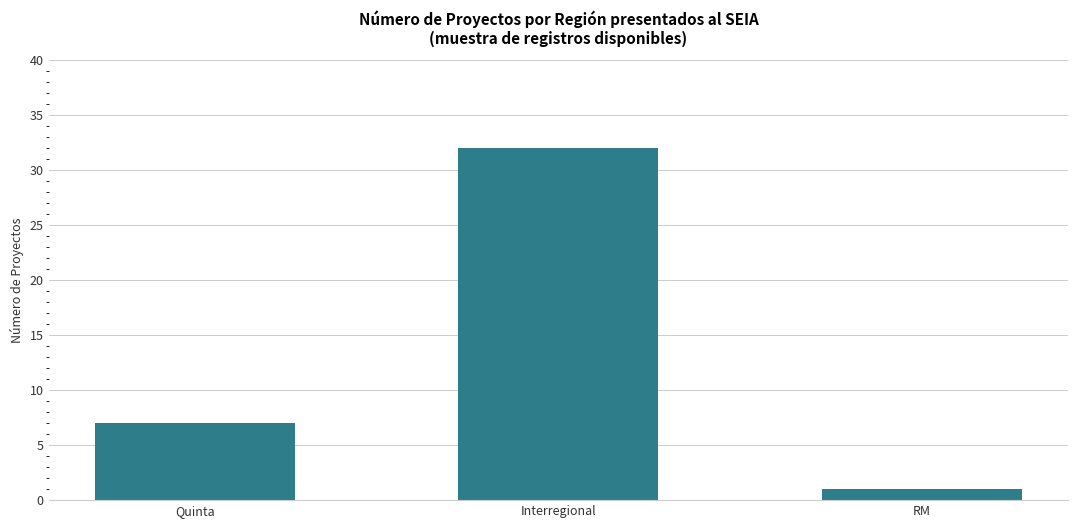

How many distinct data groups are displayed?

1